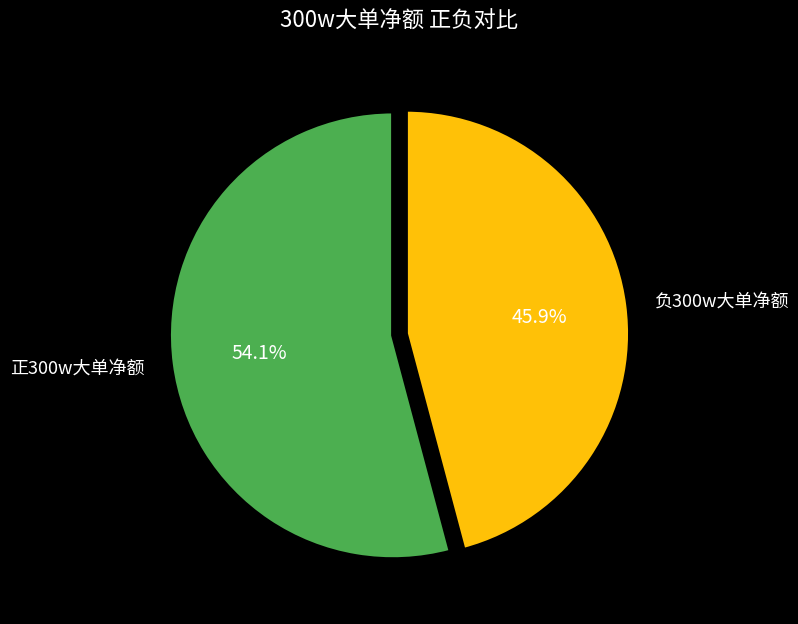

Does any single category account for the majority?

Yes